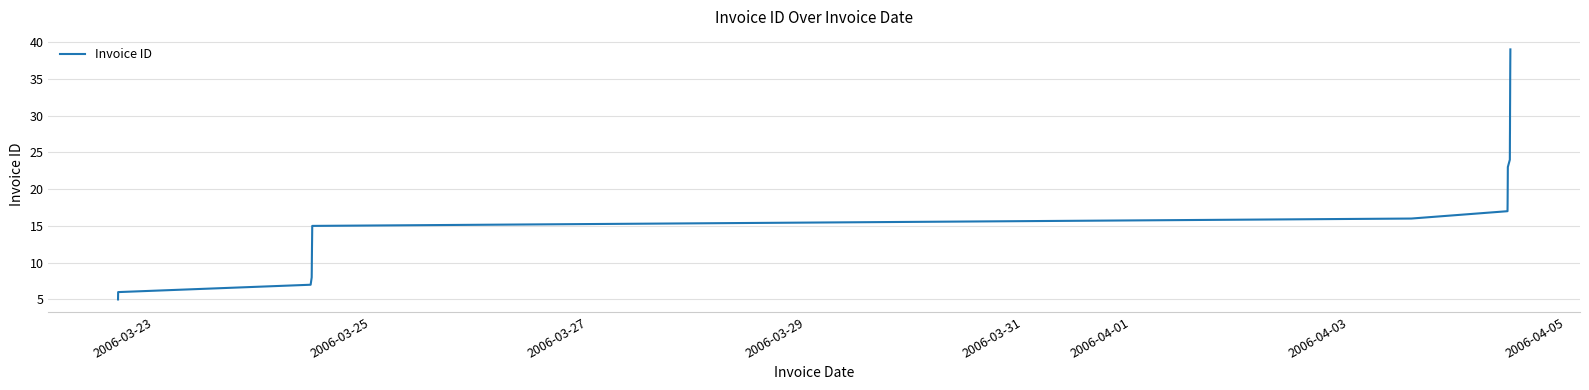

What is the greatest value displayed?

39